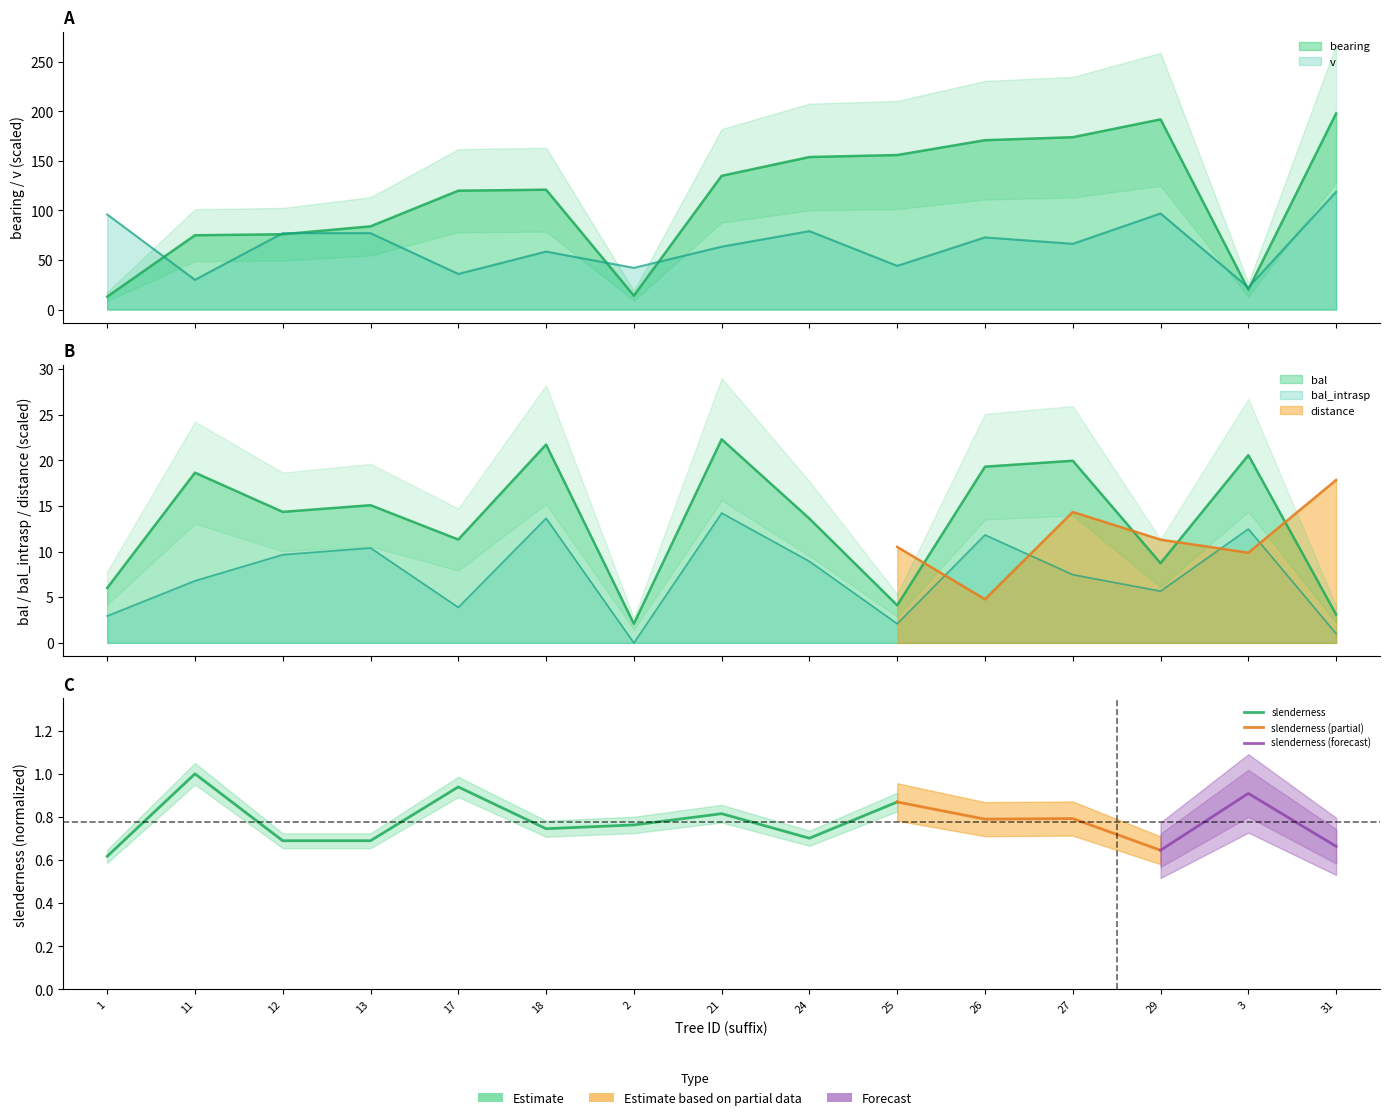

Which series has the widest spread of values?

bearing